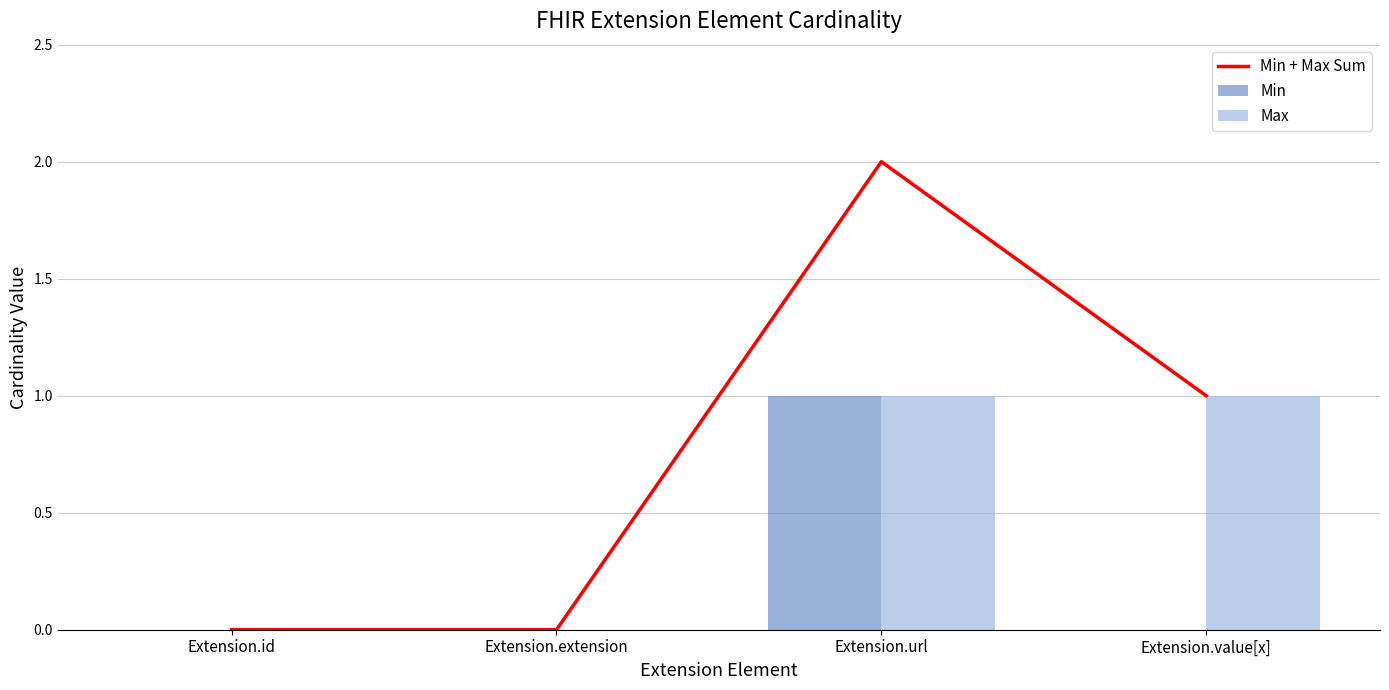

Count the number of categories in the chart.

4